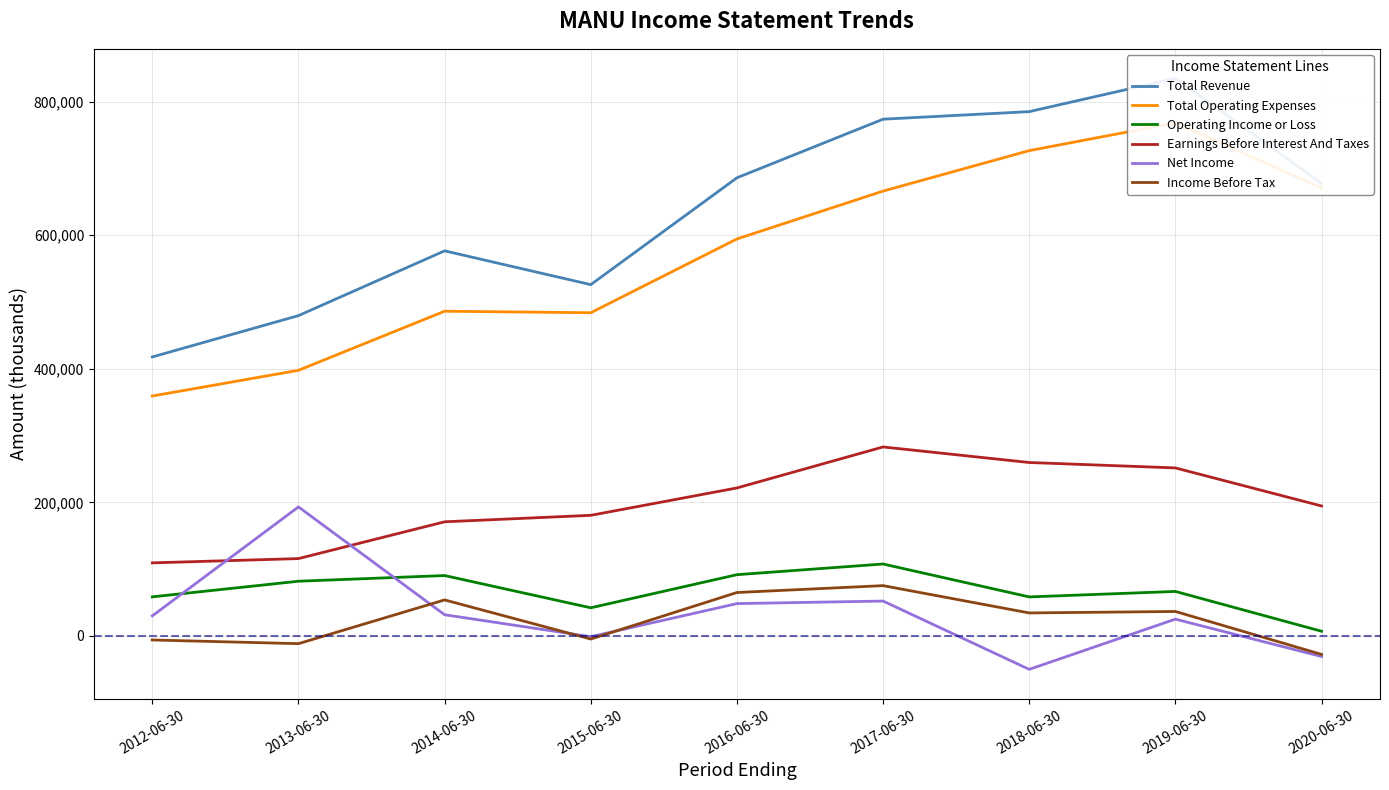

What is the value of the Operating Income or Loss point at the 3rd from the left?

90400